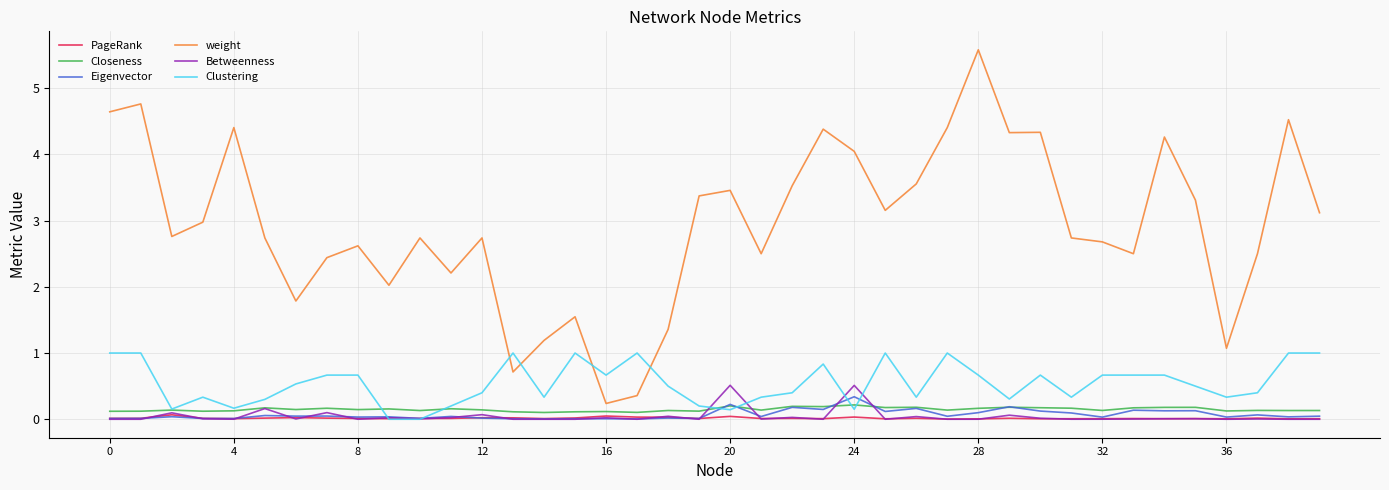

Which series has the widest spread of values?

weight